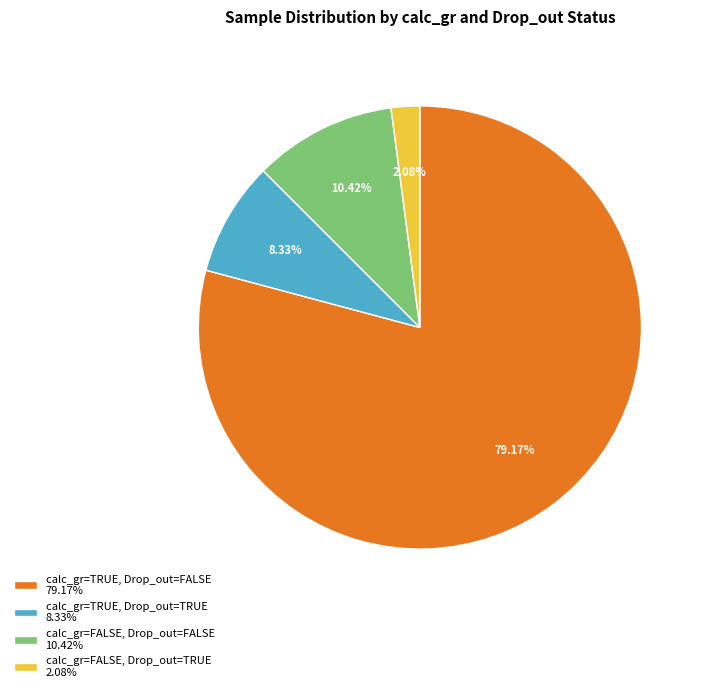

Combined, do calc_gr=TRUE, Drop_out=TRUE 8.33% and calc_gr=FALSE, Drop_out=TRUE 2.08% account for over 50%?

No